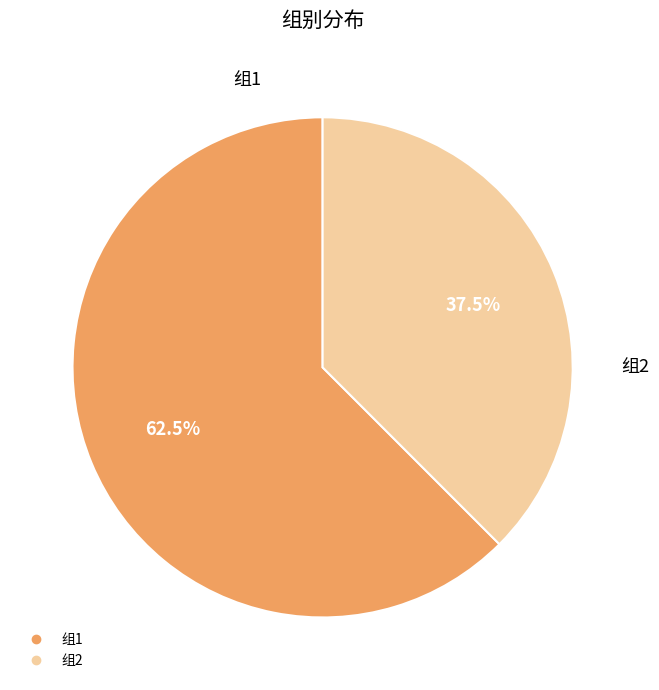

How many slices are in this pie chart?

2